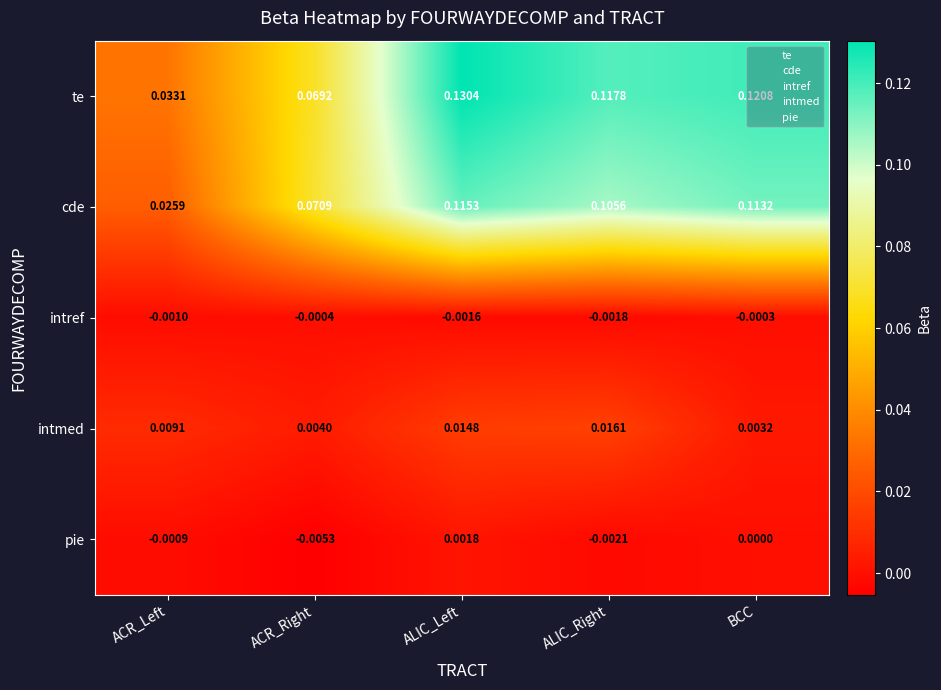

At which label is pie closest to 0?

BCC